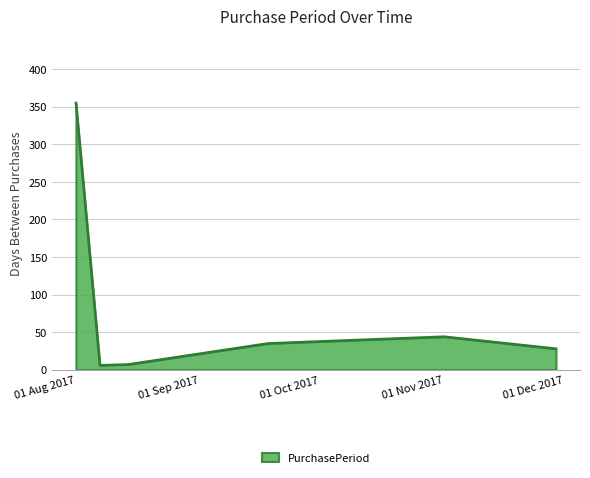

What is the difference between the second highest and minimum values?

38